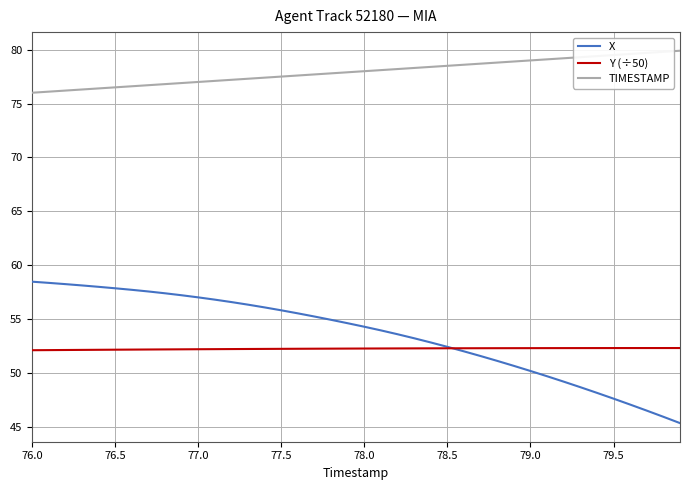

True or false: X and TIMESTAMP cross at least once.

False